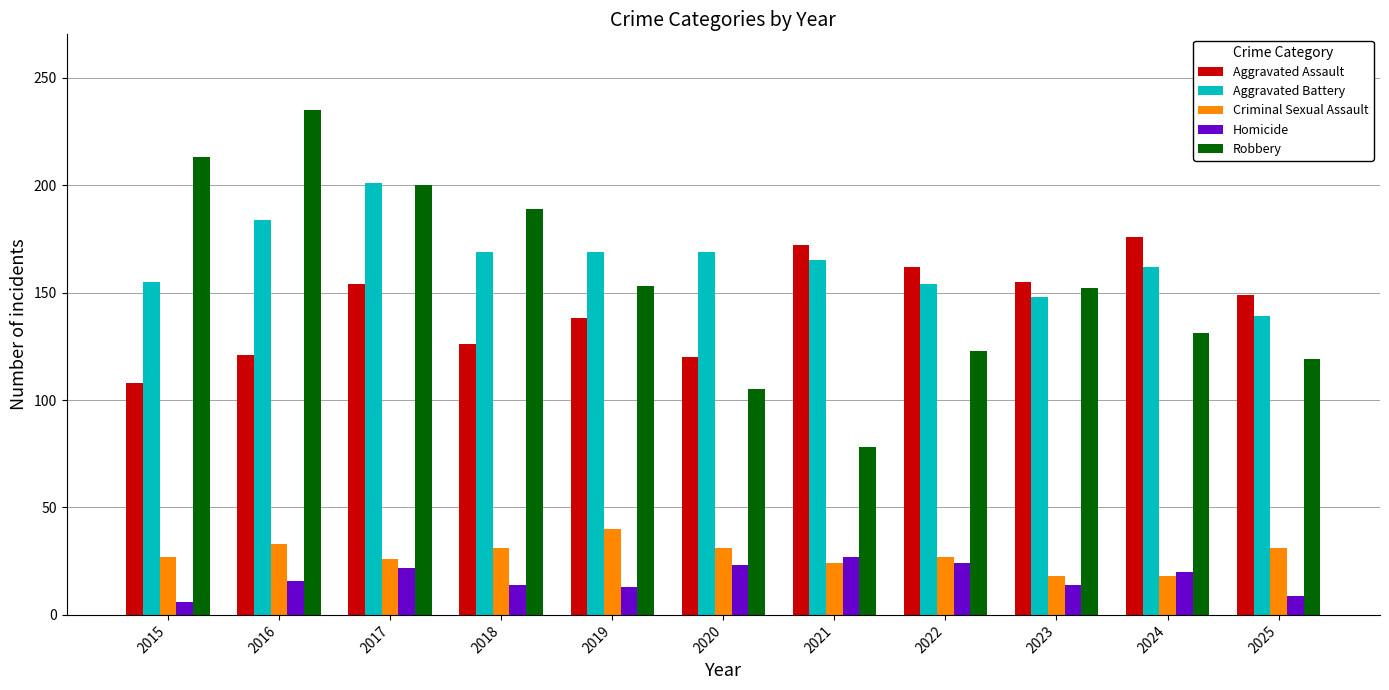

Is it true that Aggravated Assault equals 40 at 2017?

False